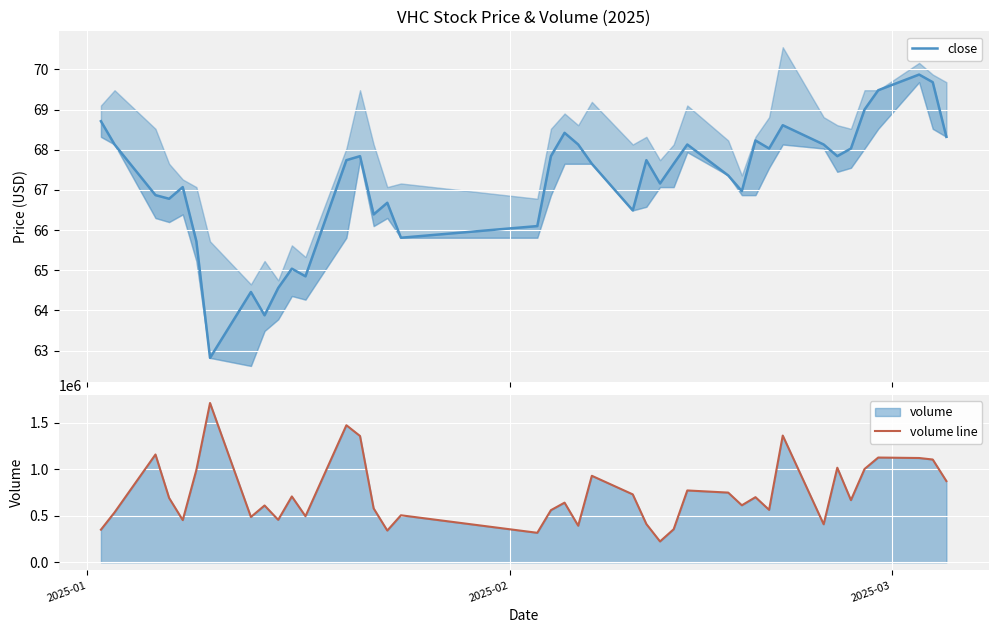

What is the difference between the second highest and minimum values in the close series?

6.9